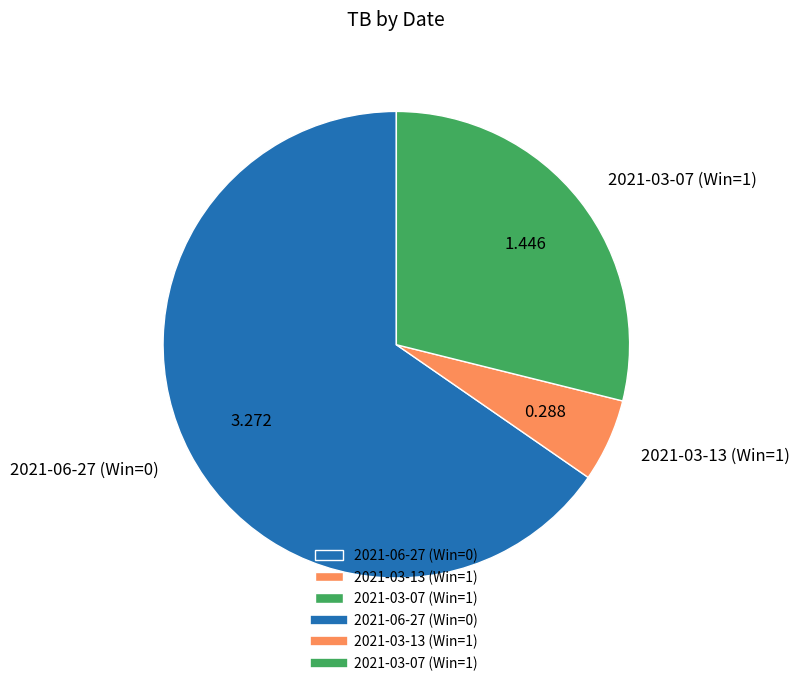

Is there a majority slice in this chart?

Yes